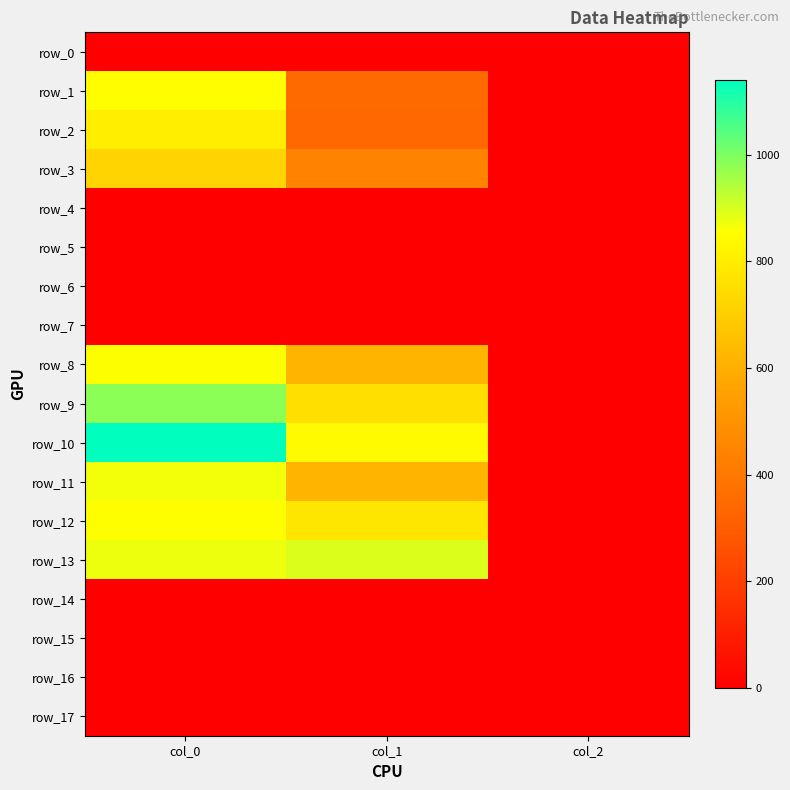

True or false: row_13 has a value of 2.0 at col_2.

True